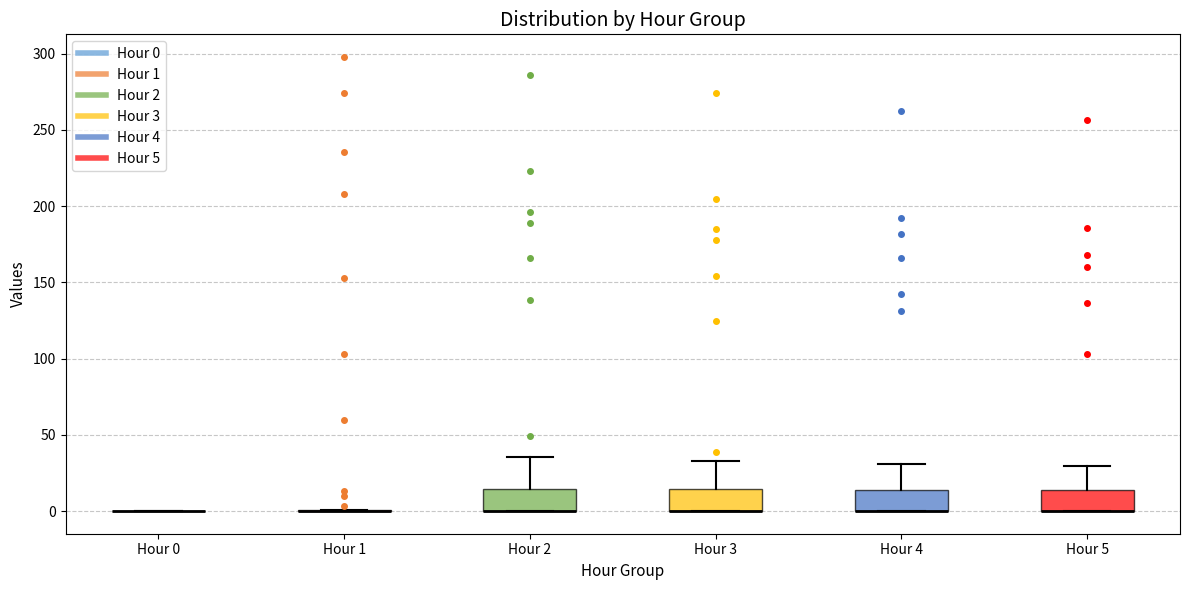

Reading left to right, transcribe this box plot: for each box, give where its median line is, the range the box spans, and where its two whiskers end, as read against the y-axis. The values are not printed on the chart, so give them approximately, as read against the axis.

Hour 0: box collapsed to a line at 0, whiskers 0 to 0
Hour 1: box collapsed to a line at 0, whiskers 0 to 0
Hour 2: median 0 (drawn on the box's lower edge), box 0 to 15, whiskers 0 to 35
Hour 3: median 0 (drawn on the box's lower edge), box 0 to 15, whiskers 0 to 35
Hour 4: median 0 (drawn on the box's lower edge), box 0 to 15, whiskers 0 to 30
Hour 5: median 0 (drawn on the box's lower edge), box 0 to 15, whiskers 0 to 30